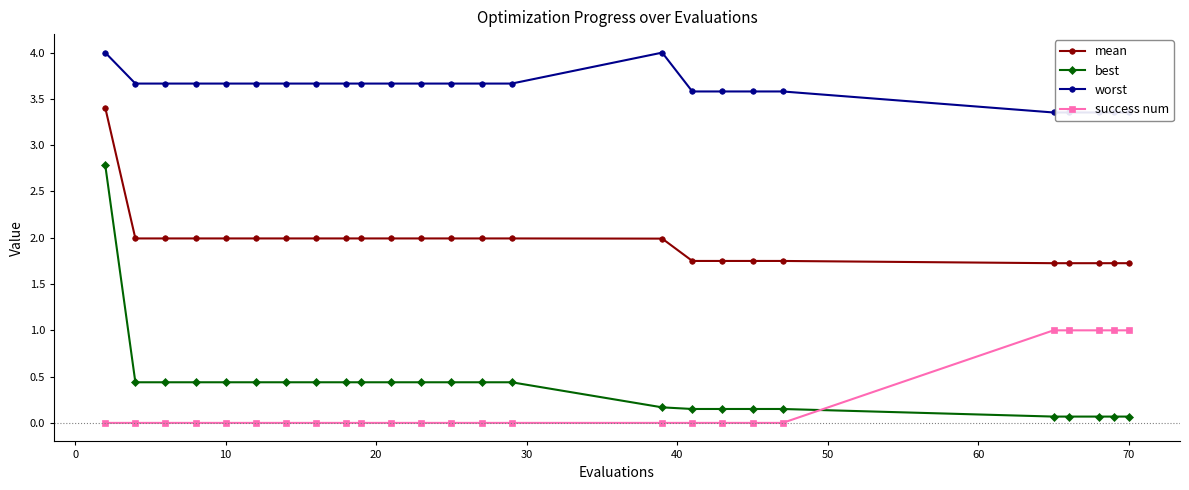

At how many categories does at least one series exceed 1?

25